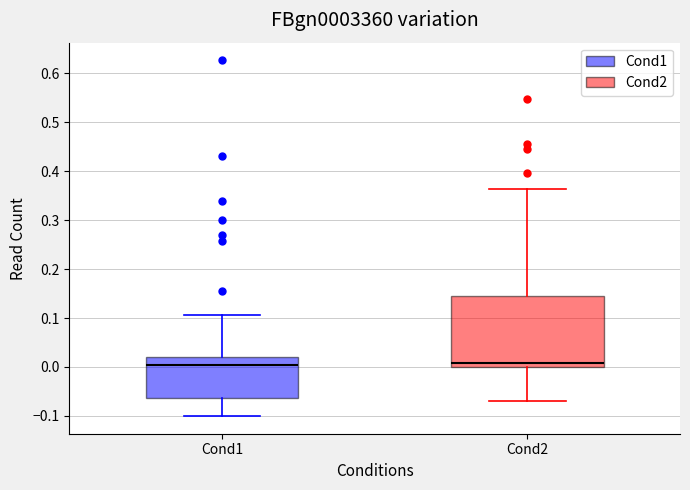

Comparing the boxes themselves (not the whiskers), which one is the tallest?

Cond2